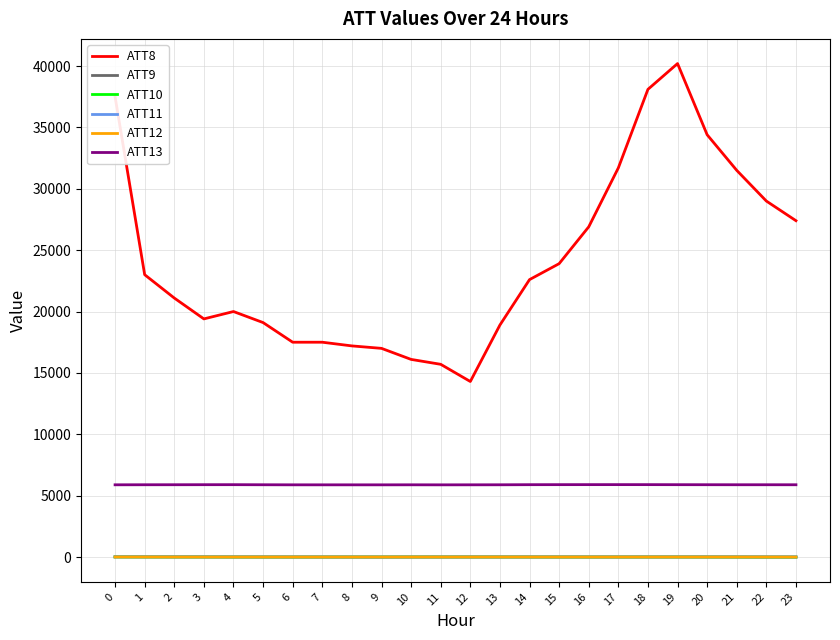

Which series has the largest total across all categories?

ATT8